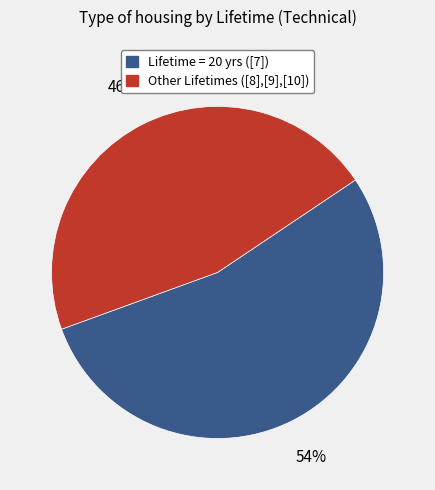

Count the number of slices in the pie.

2